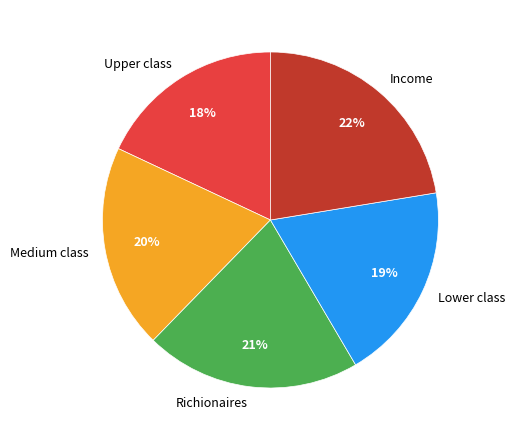

To the nearest percent, what is the average slice percentage?

20%